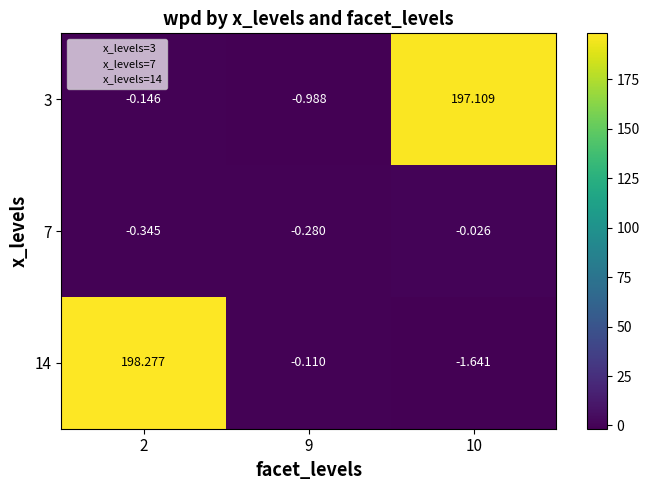

Is the value of 7 at 2 greater than the value of 14 at 2?

No